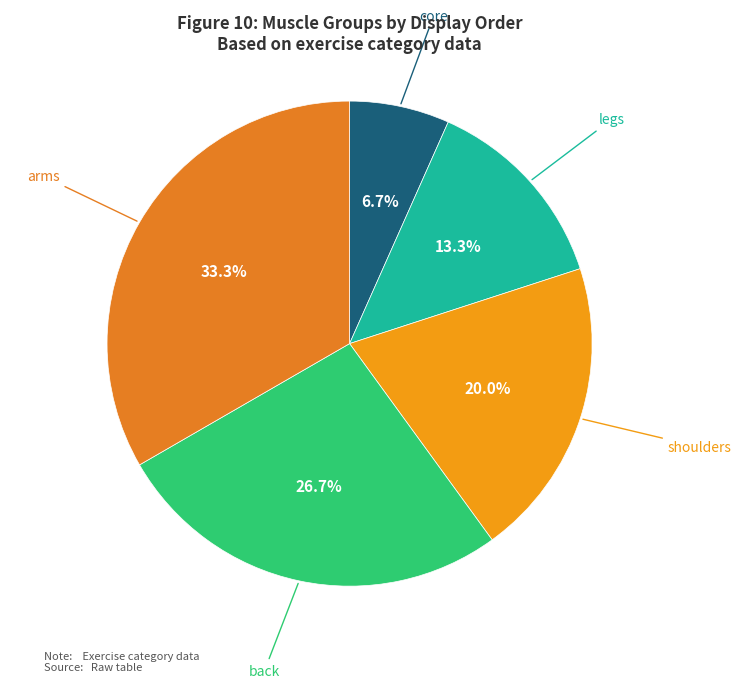

Do legs and back together represent more than half of the pie?

No